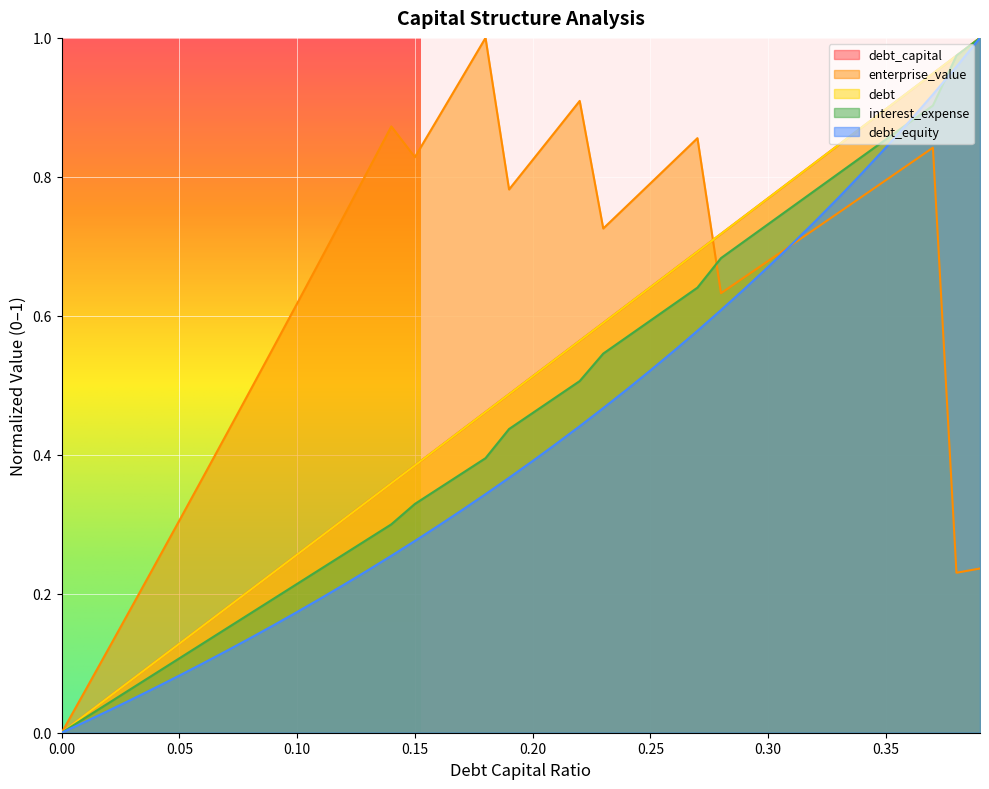

What are all the series names shown in the legend?

debt_capital, enterprise_value, debt, interest_expense, debt_equity